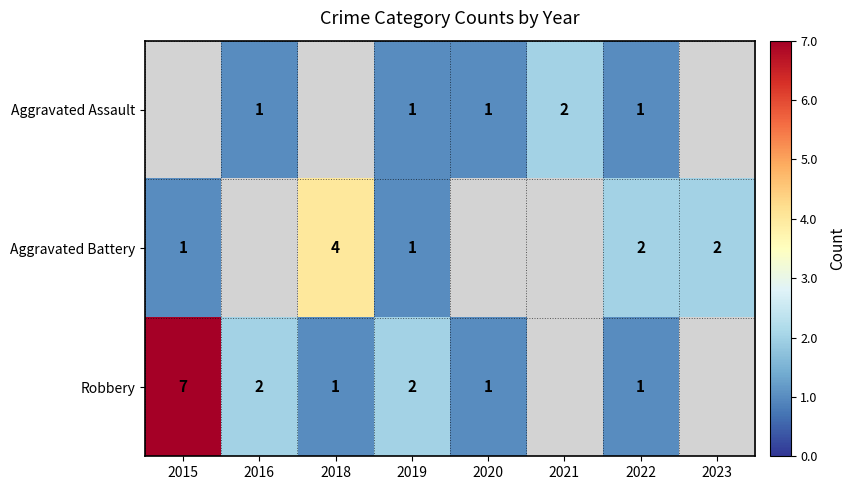

True or false: Aggravated Battery has a value of 0 at 2015.

False